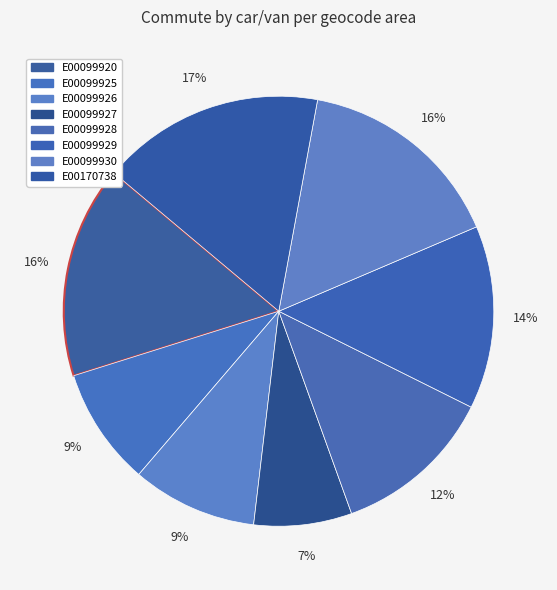

What is the ratio of the value at E00099927 to the value at E00099928?

0.6